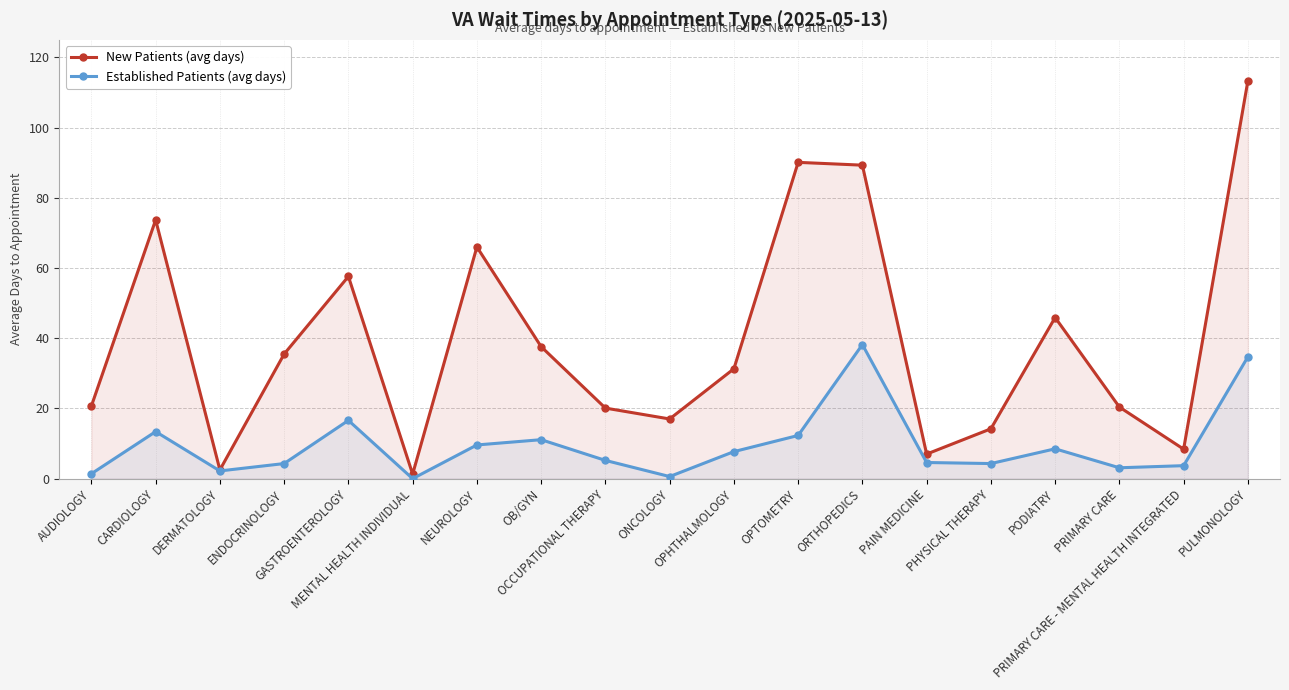

Reading left to right, what are all the values shown in this chart?

NewPatients: 20.7	73.7	2.5	35.5	57.6	1.3	66.0	37.6	20.1	17.0	31.3	90.1	89.3	7.0	14.2	45.9	20.4	8.4	113.3
EstablishedPatients: 1.4	13.4	2.2	4.3	16.6	0.0	9.6	11.1	5.2	0.6	7.7	12.3	38.2	4.6	4.3	8.5	3.1	3.7	34.7